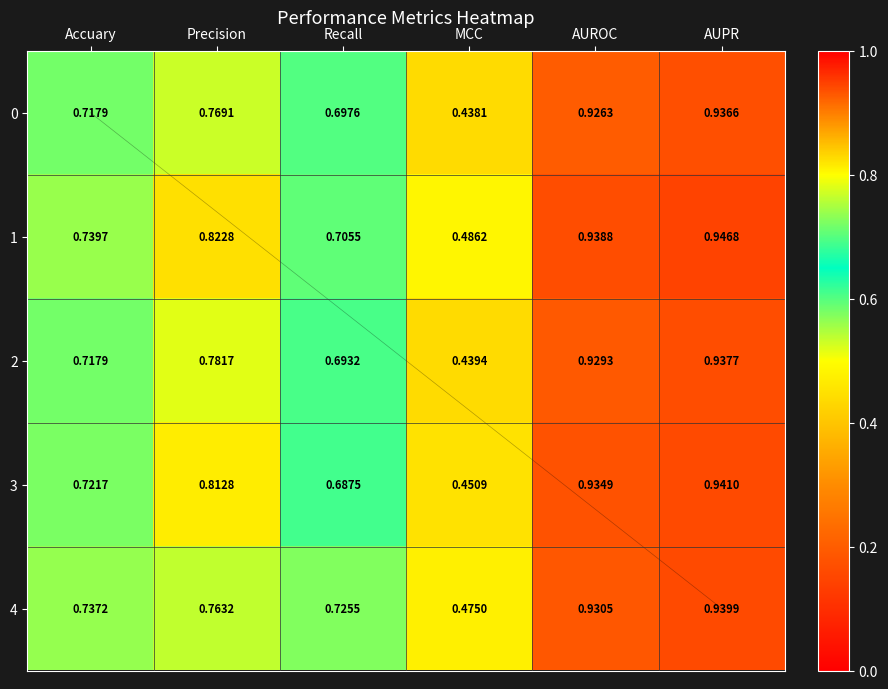

List the labels in order of 3 value, largest first.

AUPR, AUROC, Precision, Accuary, Recall, MCC